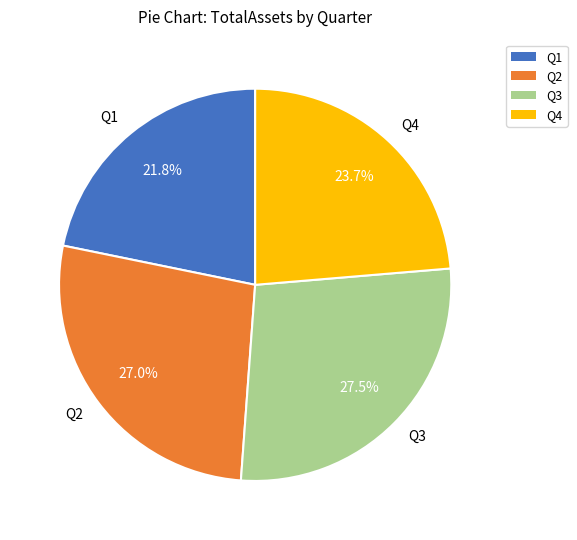

Approximately how many times larger is the value at Q2 compared to Q3?

1.0